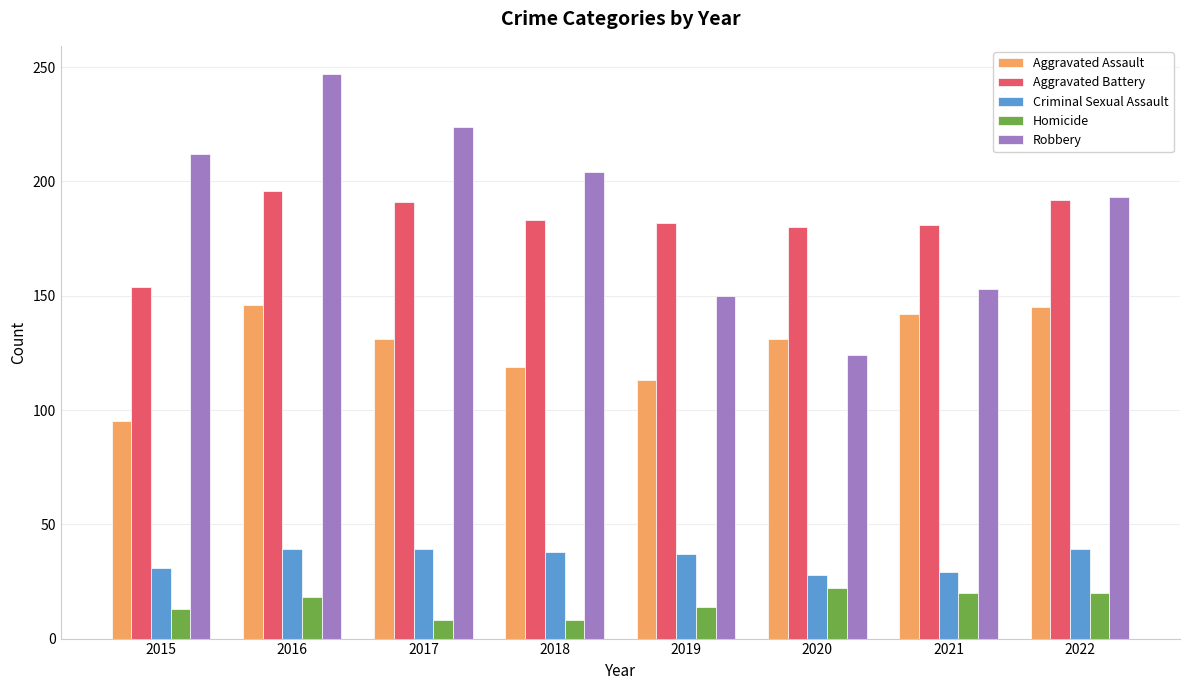

How many data points does each series have?

8